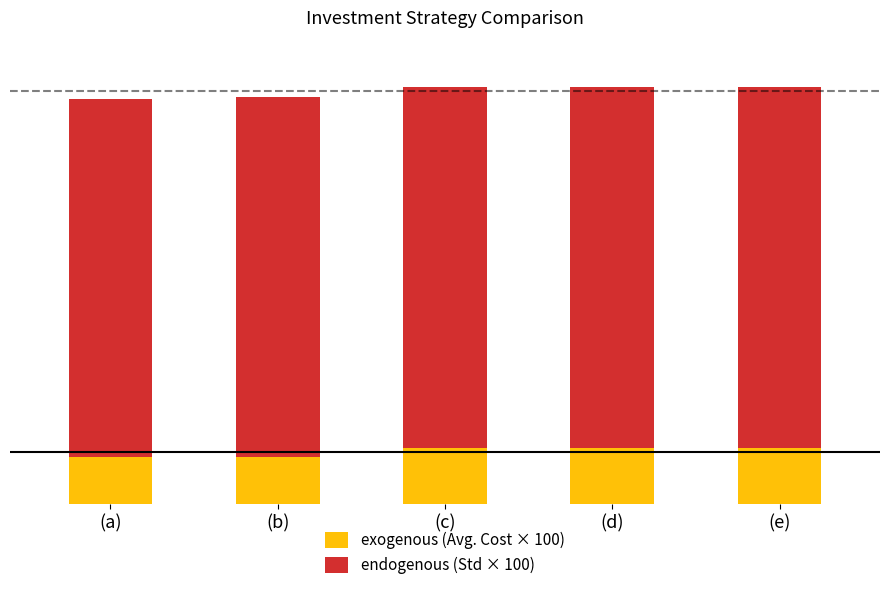

What is the total value across all series at (a)?

1064.1